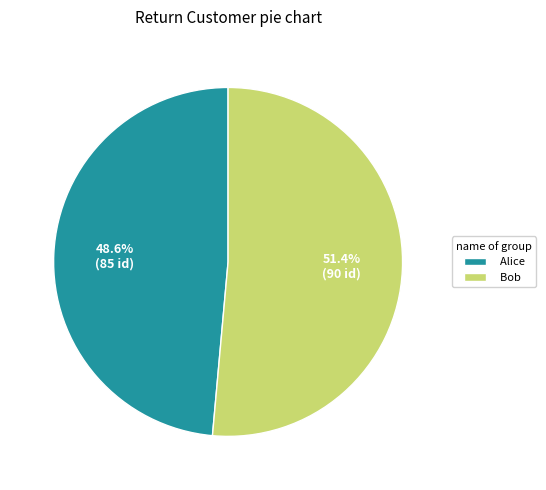

To the nearest percent, what percentage of the pie is Alice?

49%